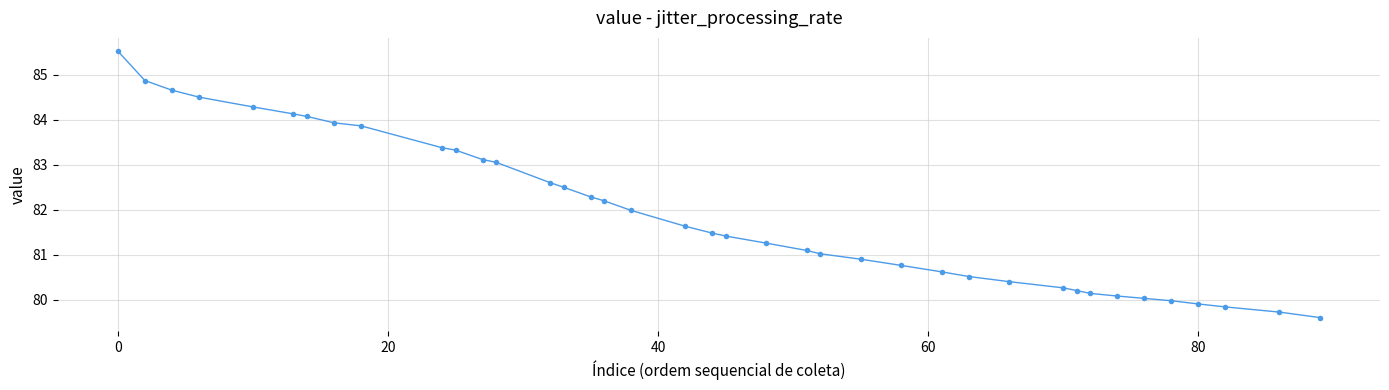

What is the range of Y values (max minus min)?

5.9